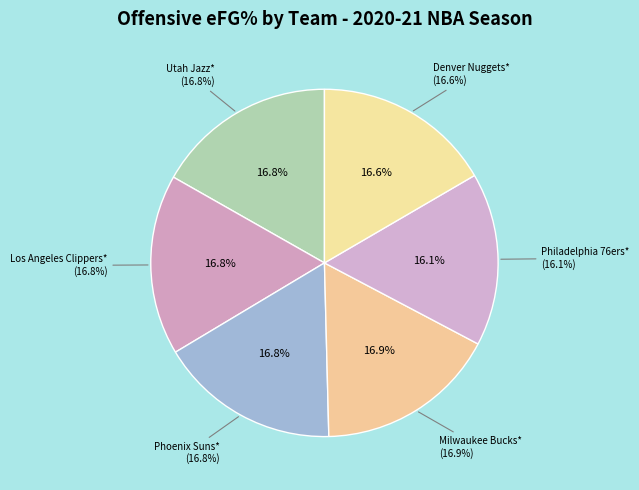

True or false: Denver Nuggets* accounts for 26% of the total.

False